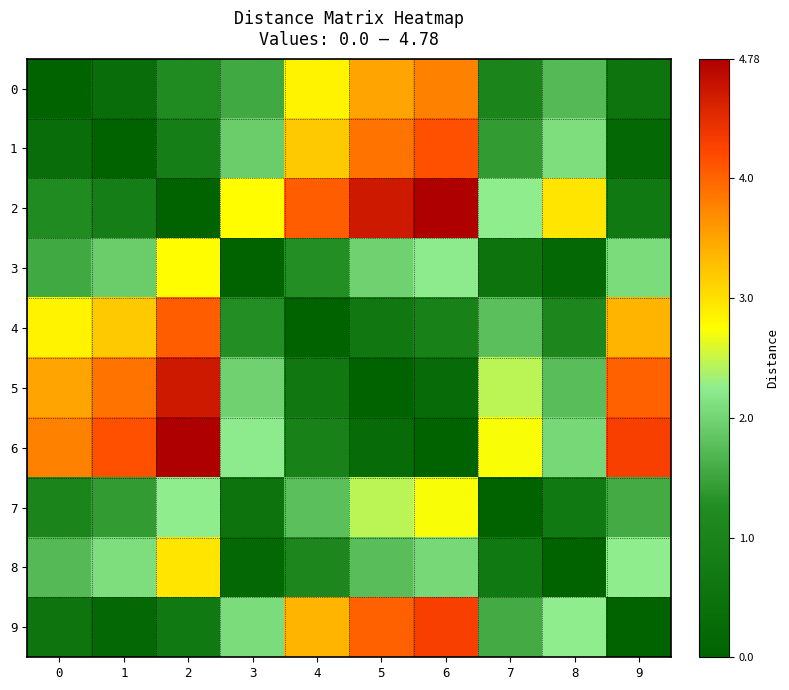

How many categories are shown in the chart?

10